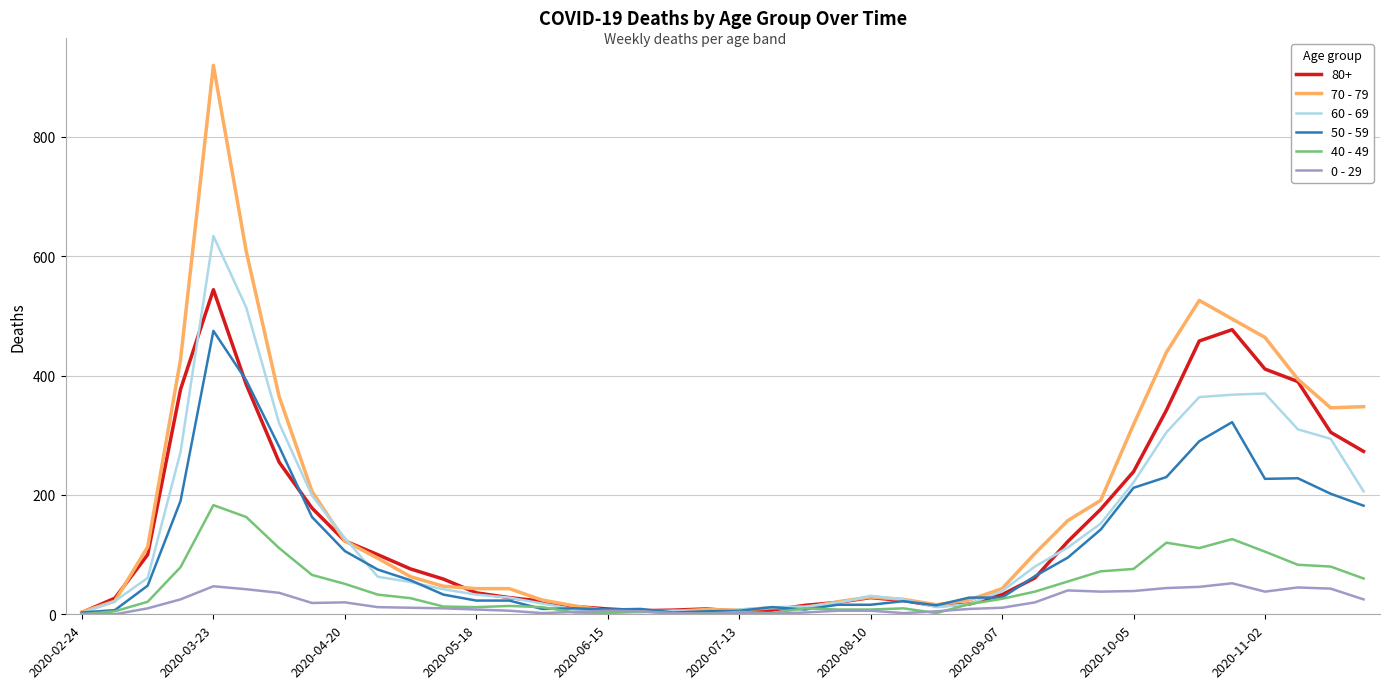

Rank the series by their maximum value, from lowest to highest.

0 - 29, 40 - 49, 50 - 59, 80+, 60 - 69, 70 - 79